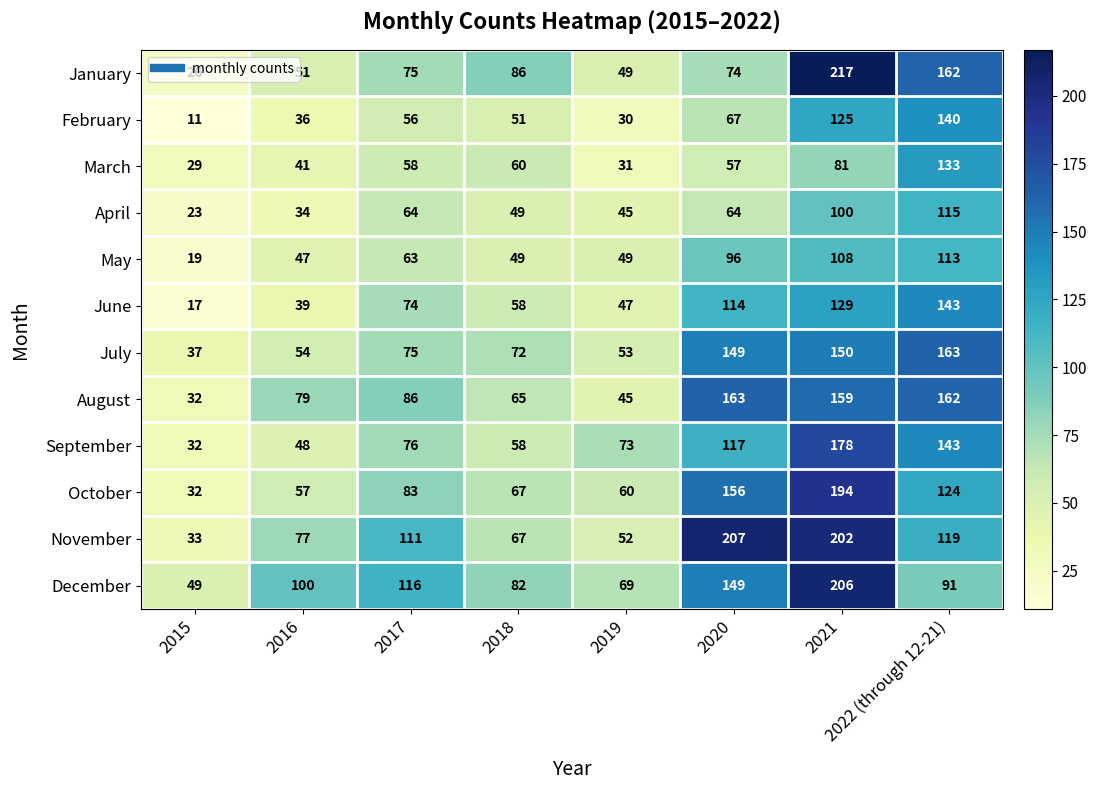

What is the maximum value shown in the chart?

217